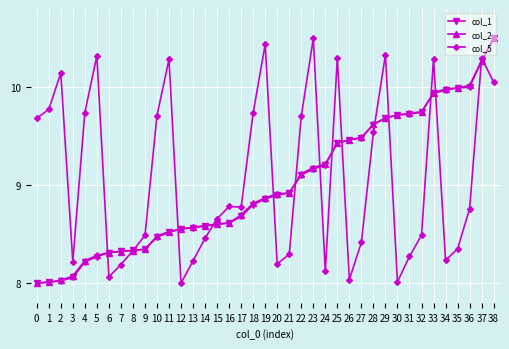

How many data points in col_5 are above 8?

38